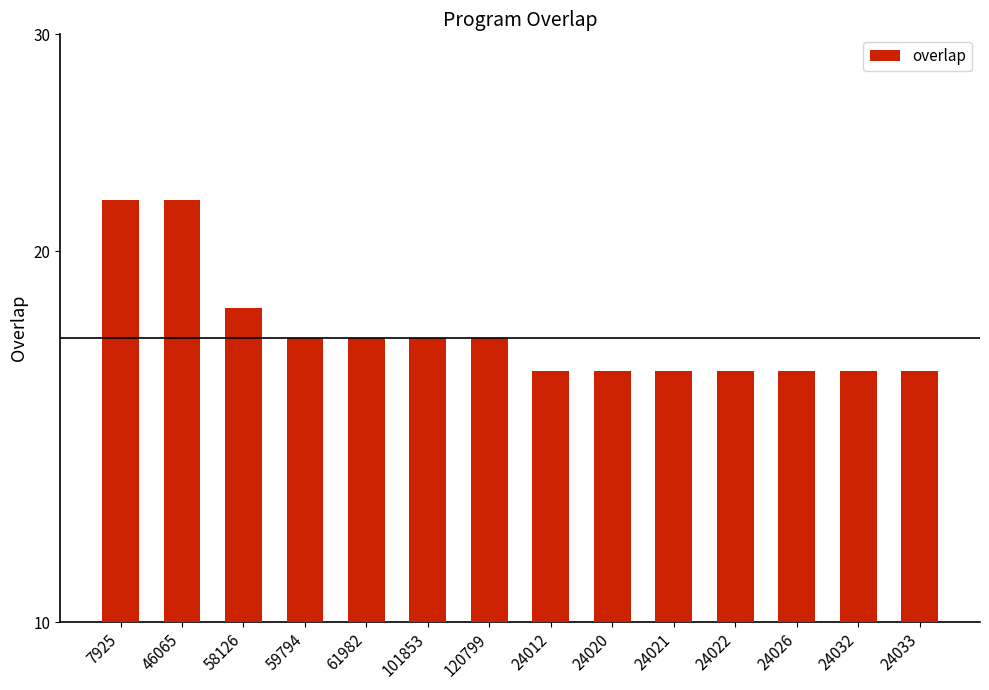

What is the change in value from 58126 to 24012?

-2